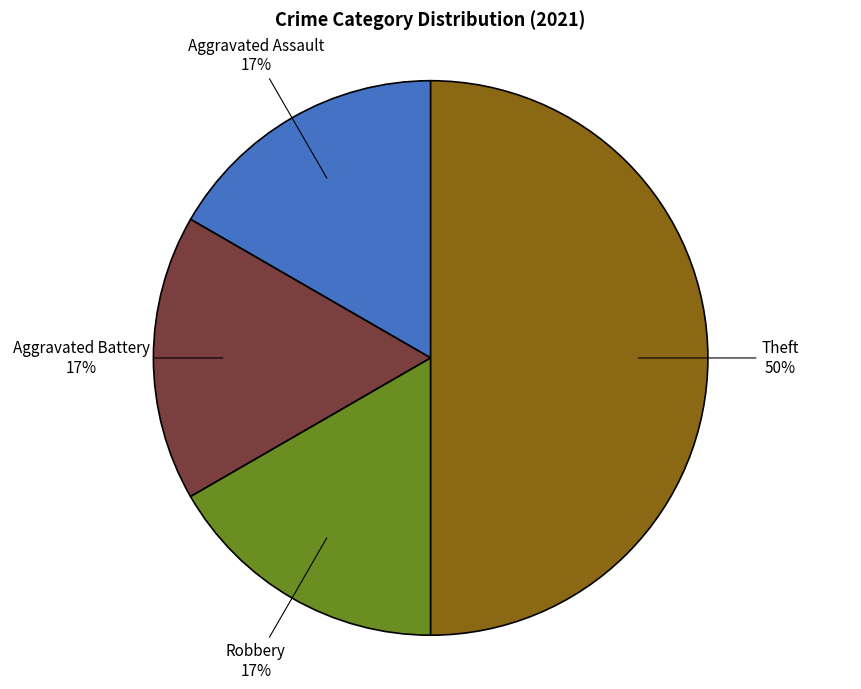

How many segments does this pie chart have?

4